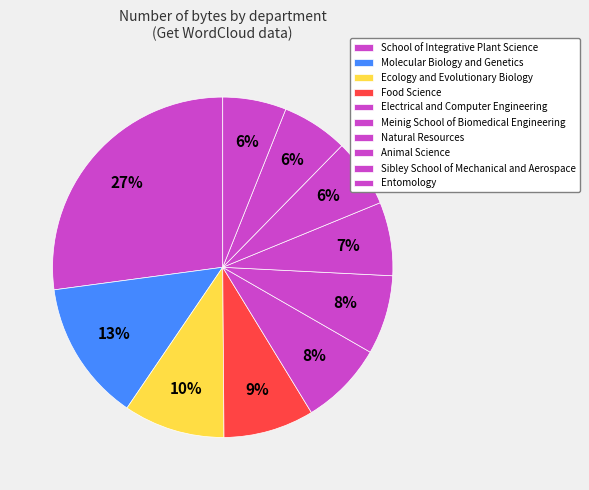

How many slices are in this pie chart?

10